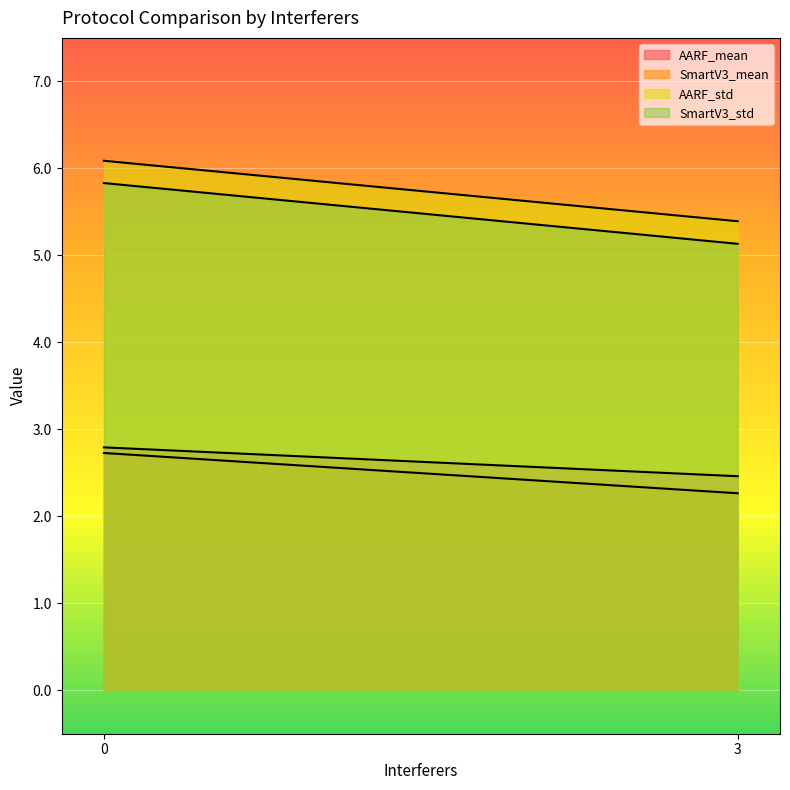

What is the total value across all series at 3?

15.2